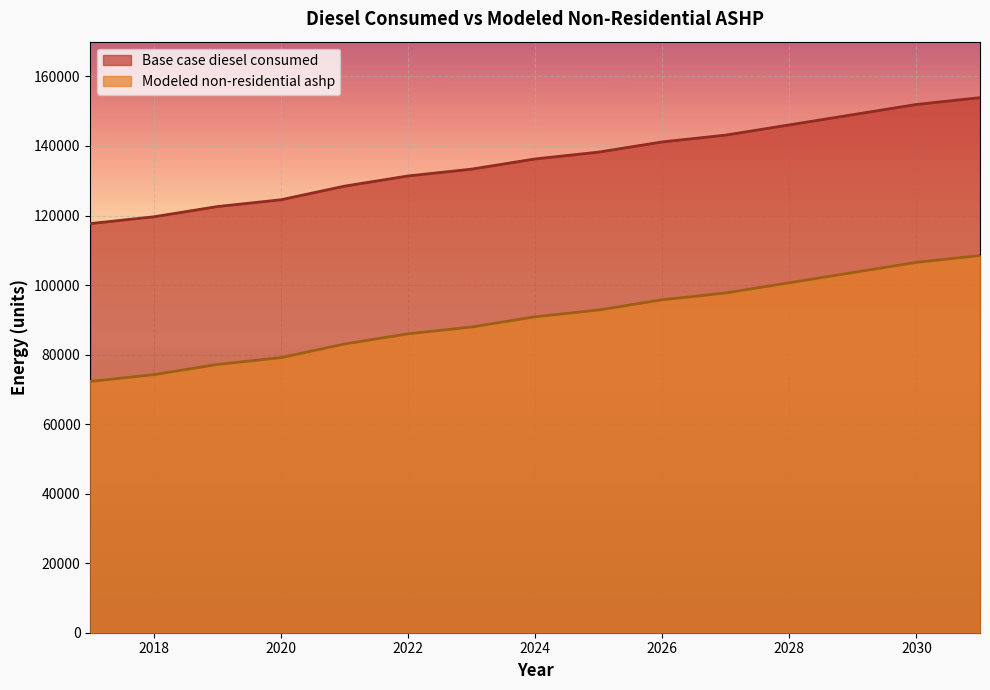

Which series changed the most between 2018 and 2027?

Modeled non-residential ashp